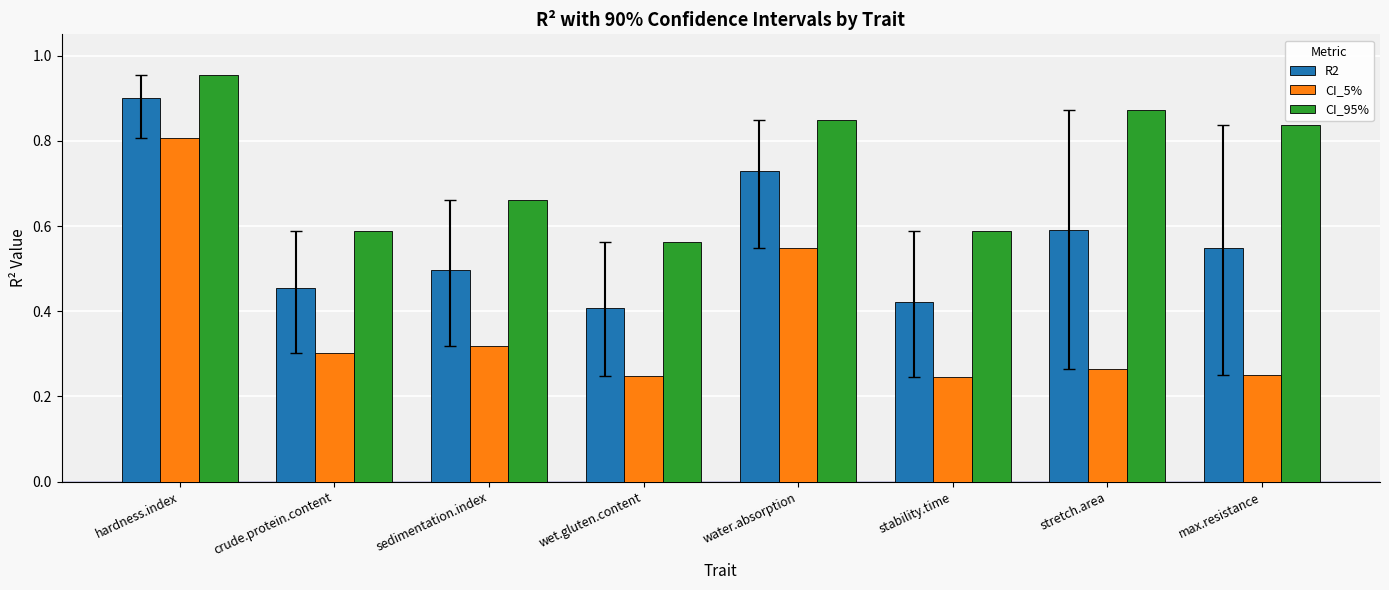

Is the value of CI_95% at hardness.index greater than the value of CI_5% at stretch.area?

Yes